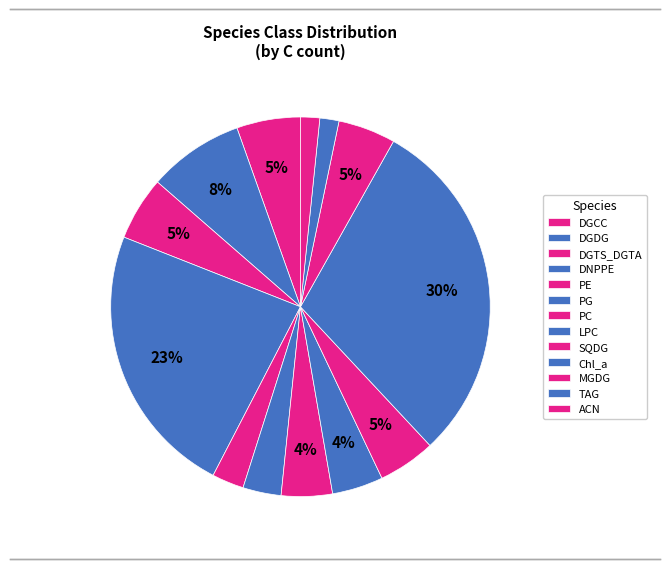

How many slices are in this pie chart?

13